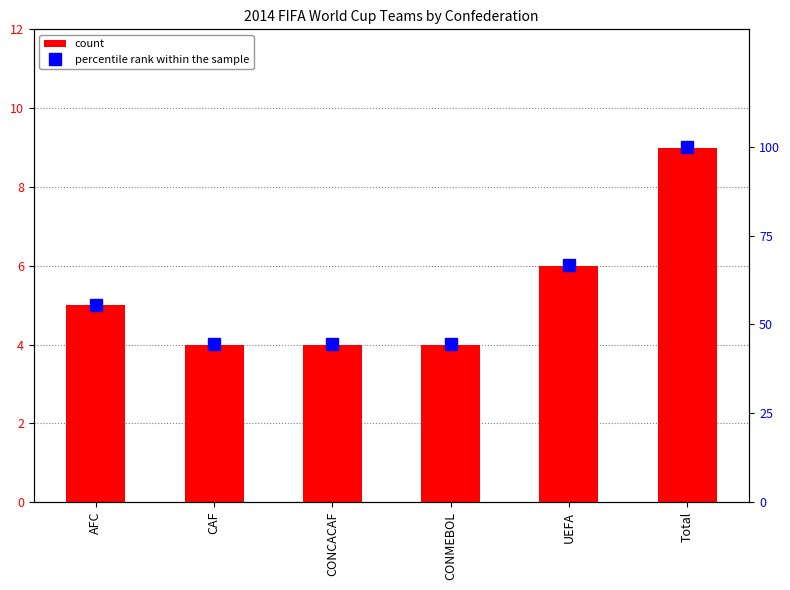

Rank the series by their maximum value, from lowest to highest.

count, percentile rank within the sample